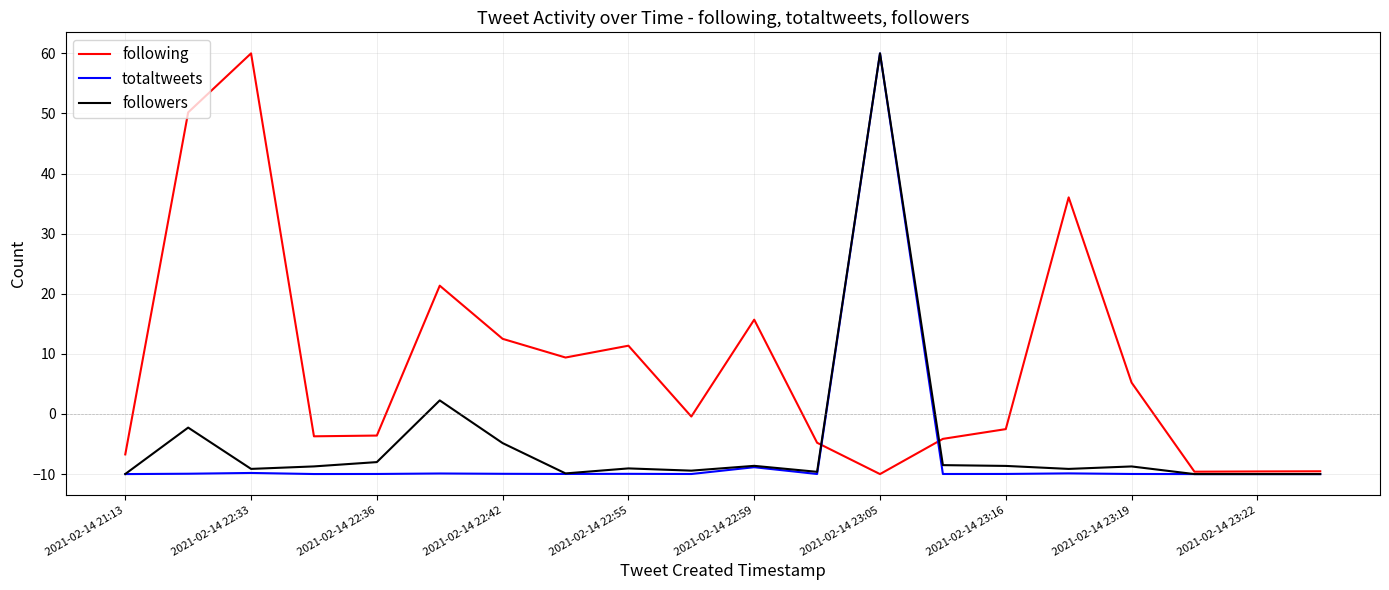

Which series has the largest total across all categories?

following